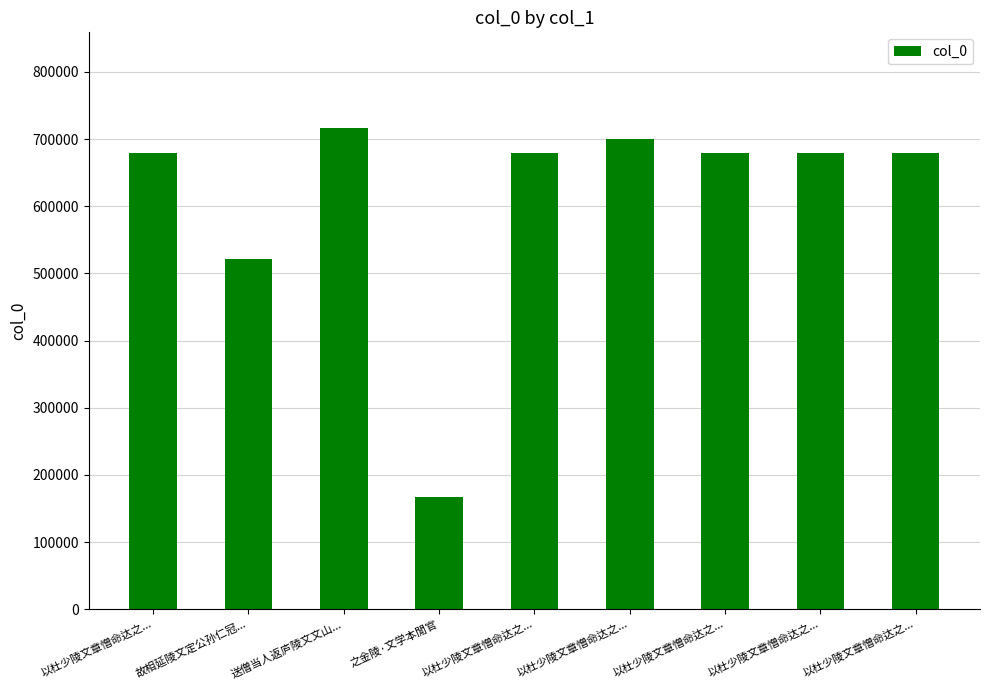

Rank the categories by value from lowest to highest.

之金陵·文学本閒官, 故相延陵文定公孙仁冠..., 以杜少陵文章憎命达之..., 以杜少陵文章憎命达之..., 以杜少陵文章憎命达之..., 以杜少陵文章憎命达之..., 以杜少陵文章憎命达之..., 以杜少陵文章憎命达之..., 送僧当人返庐陵文文山...